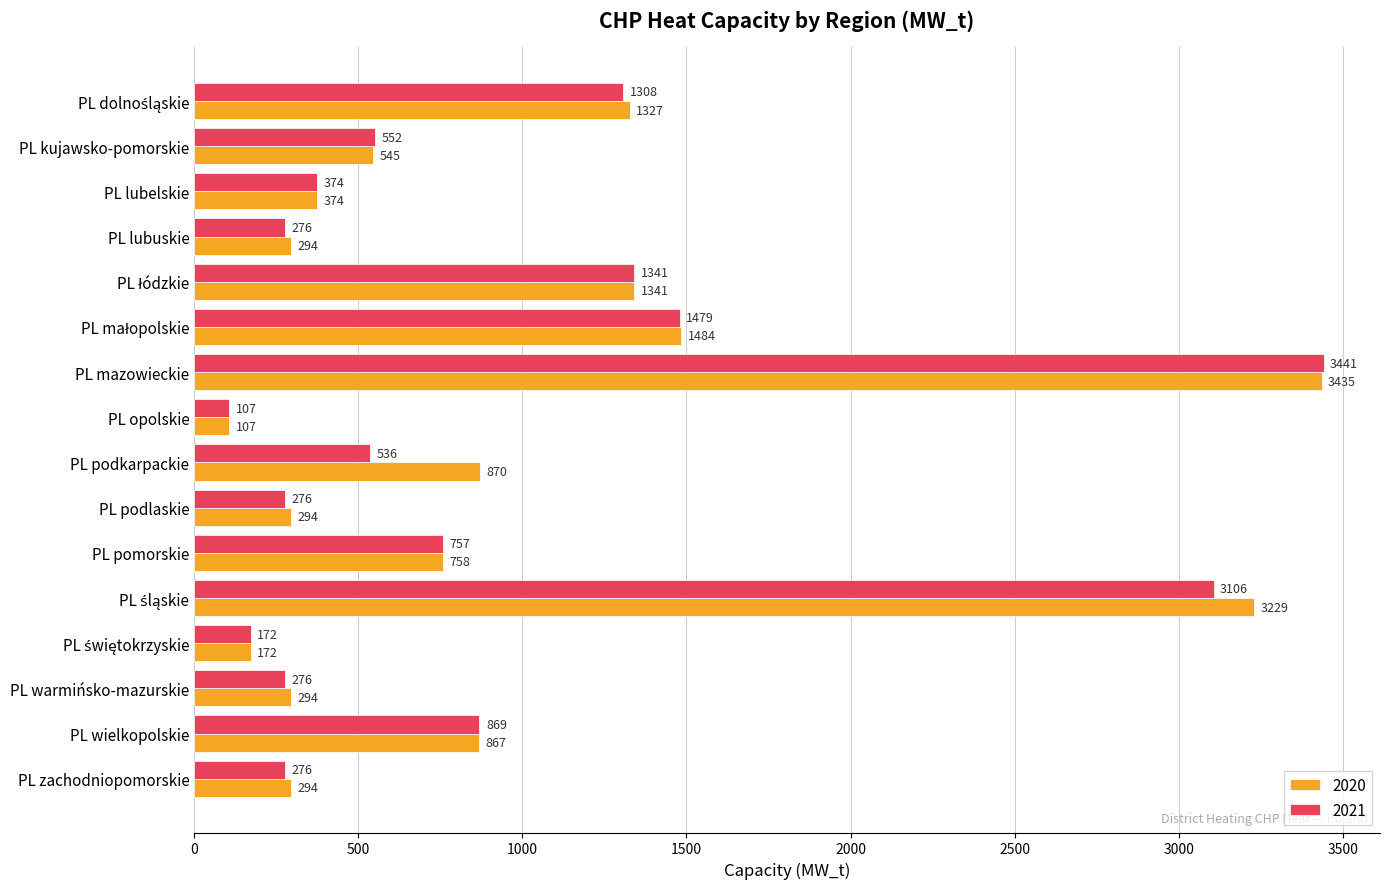

What is the difference between the maximum and minimum values in the 2021 series?

3334.0